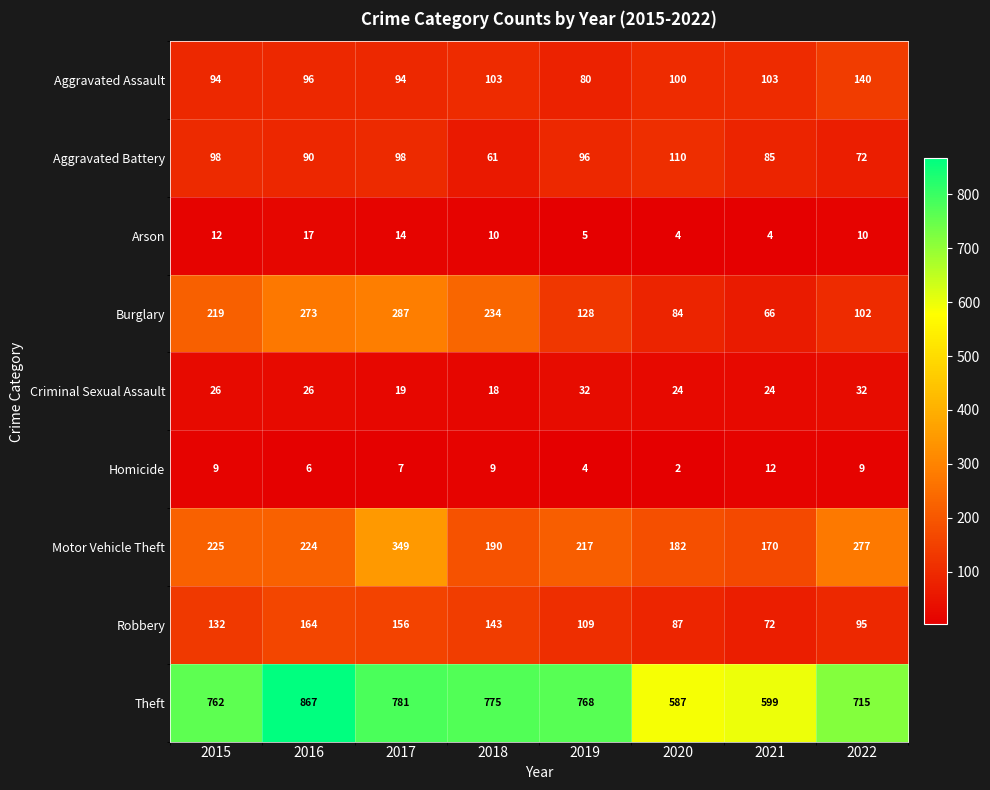

What is the difference between the highest and lowest values at 2020?

585